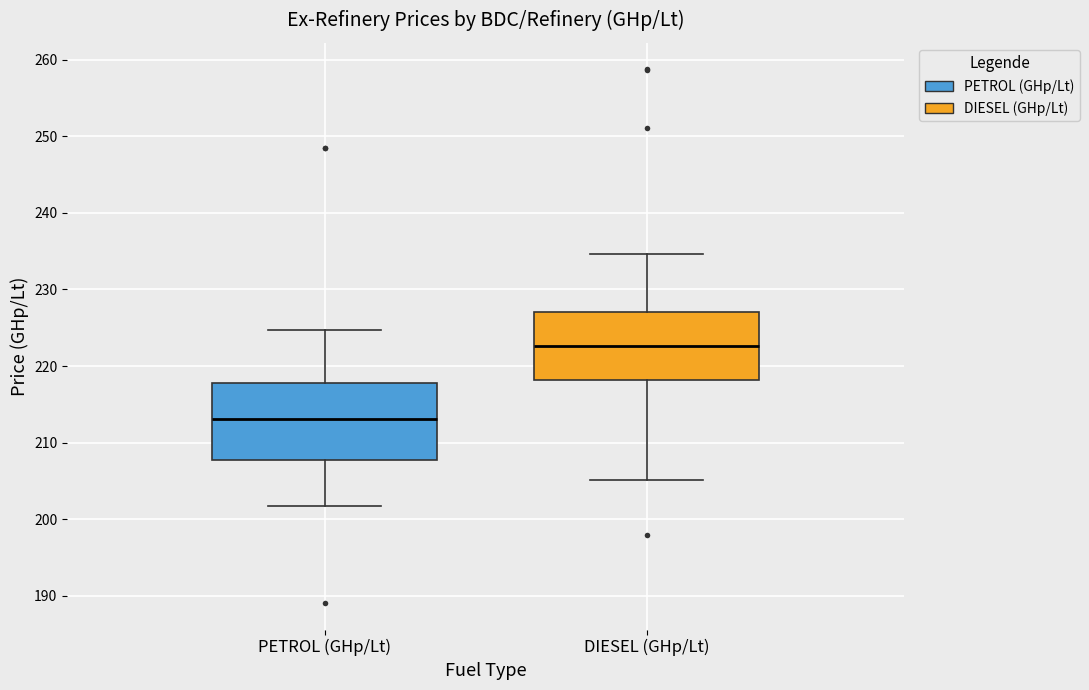

Which box has the lowest median line?

PETROL (GHp/Lt)